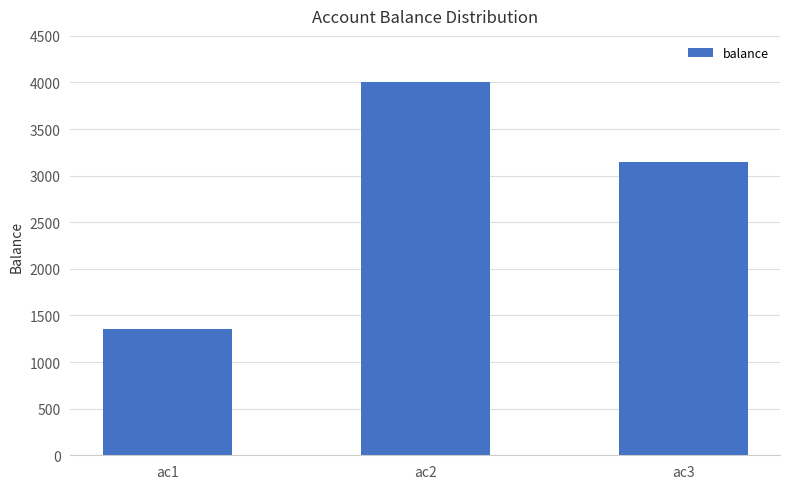

List the labels in order of value, largest first.

ac2, ac3, ac1